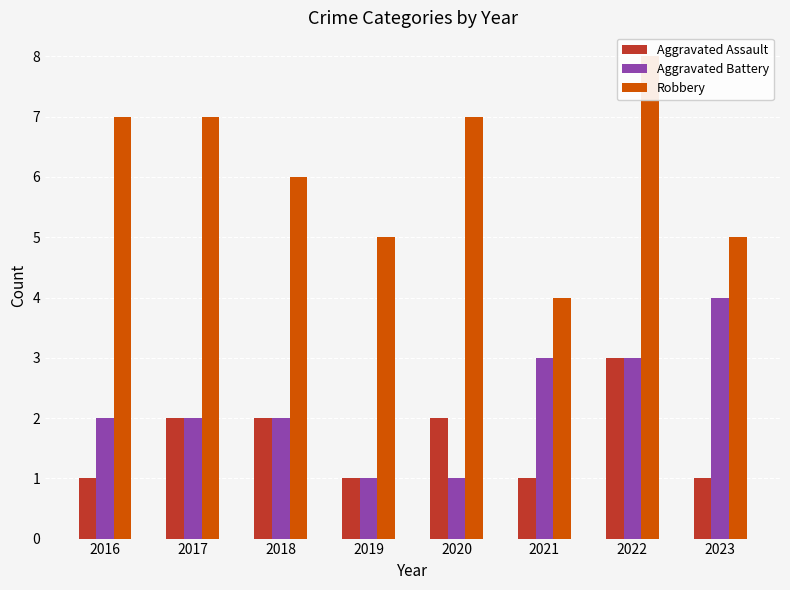

How many groups of bars are there?

8